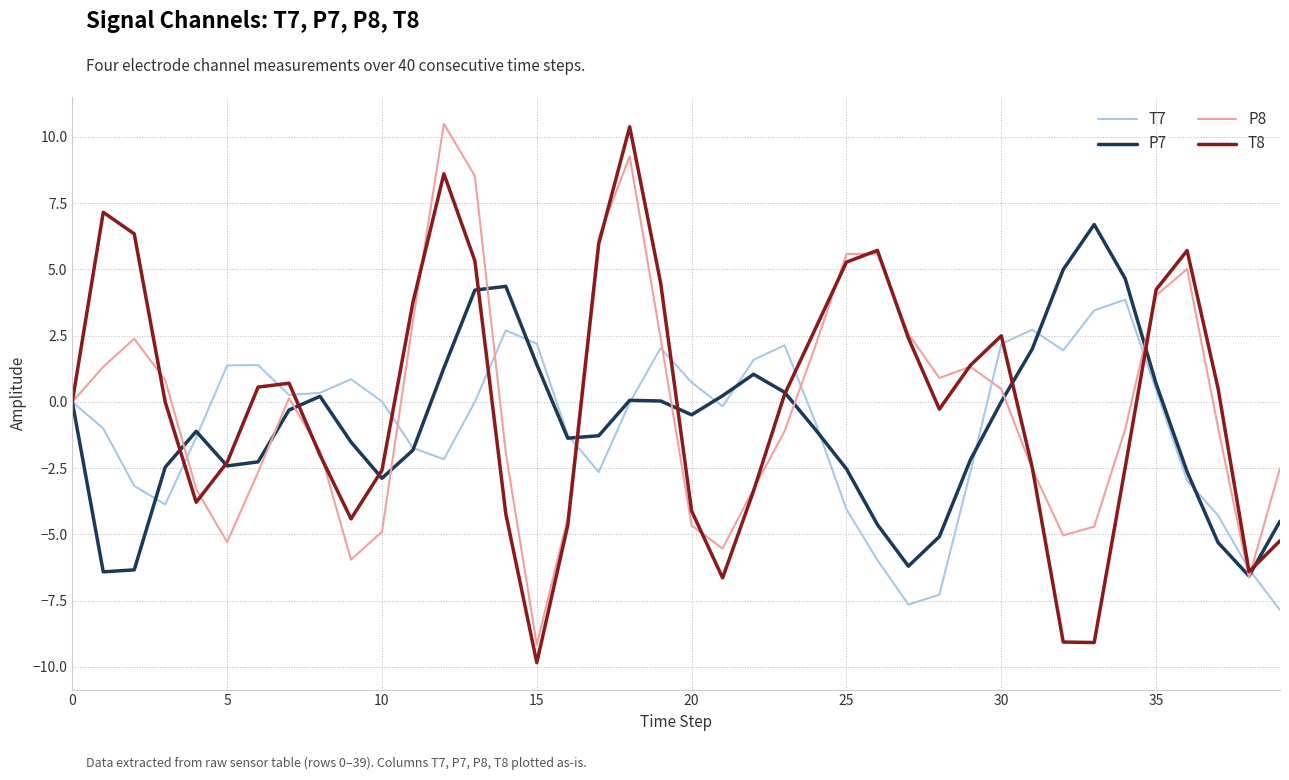

What is the highest value of the P8 series?

10.5